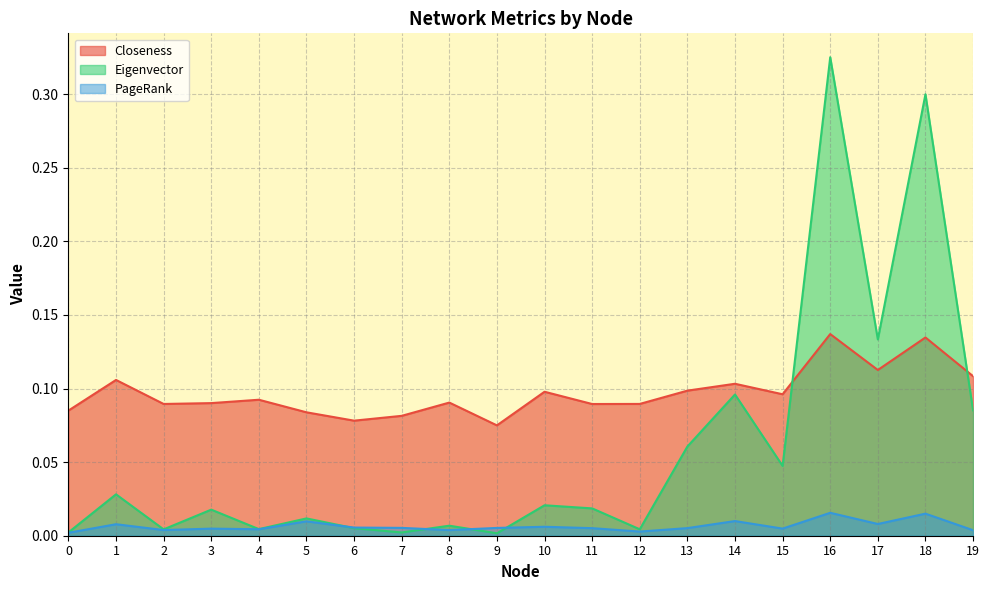

What is the difference between the maximum and second lowest values in the Eigenvector series?

0.3